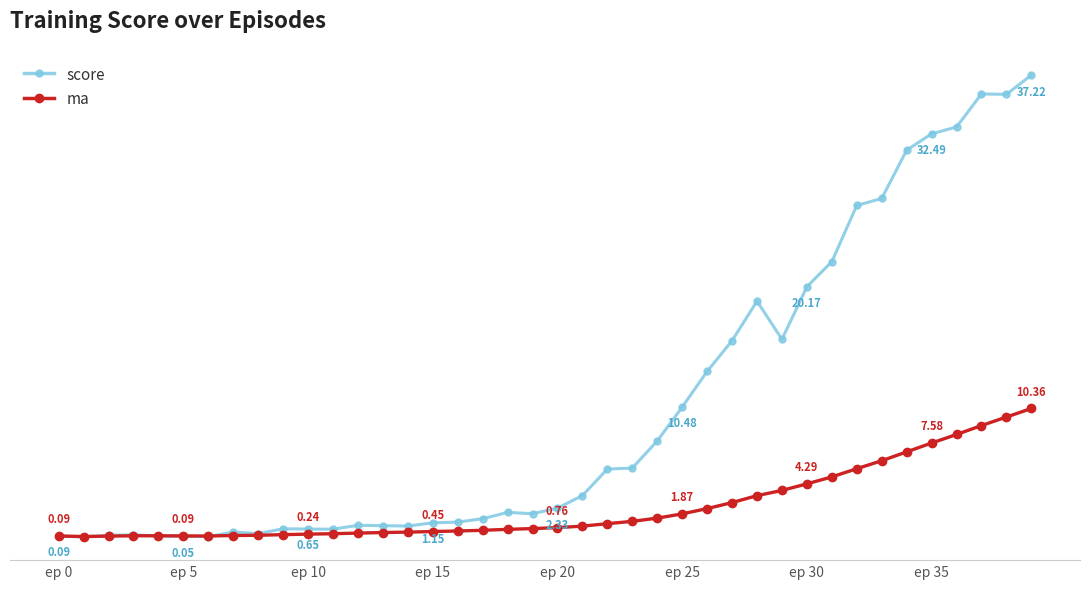

Is this an area chart (filled region under the line)?

No